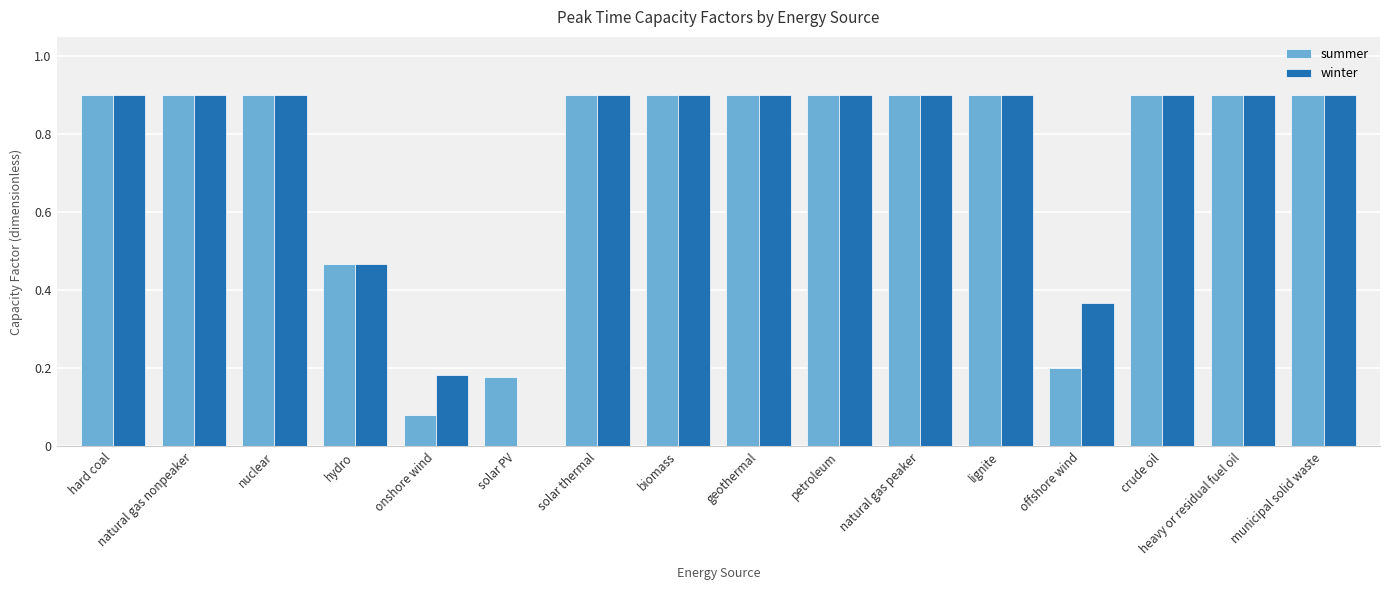

What is the maximum value shown in the chart?

0.9